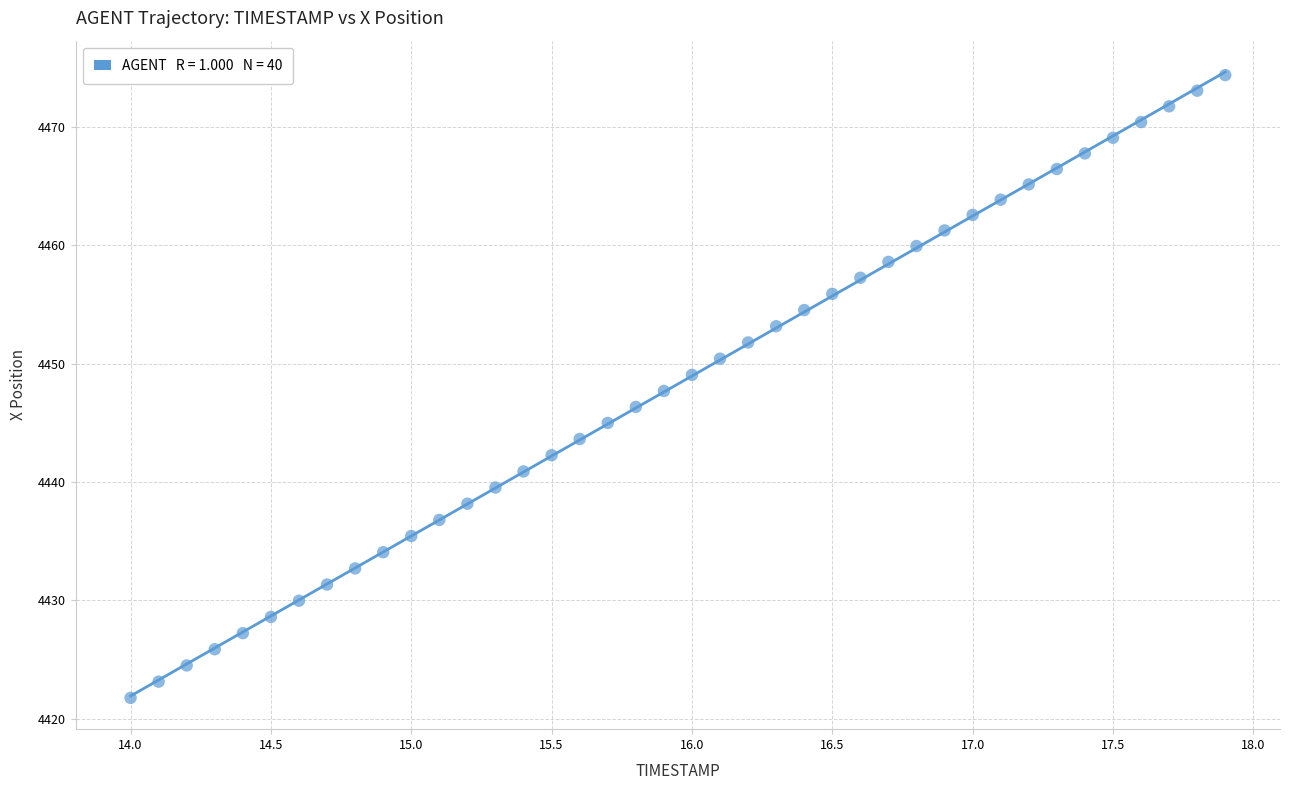

What is the range of Y values (max minus min)?

52.6